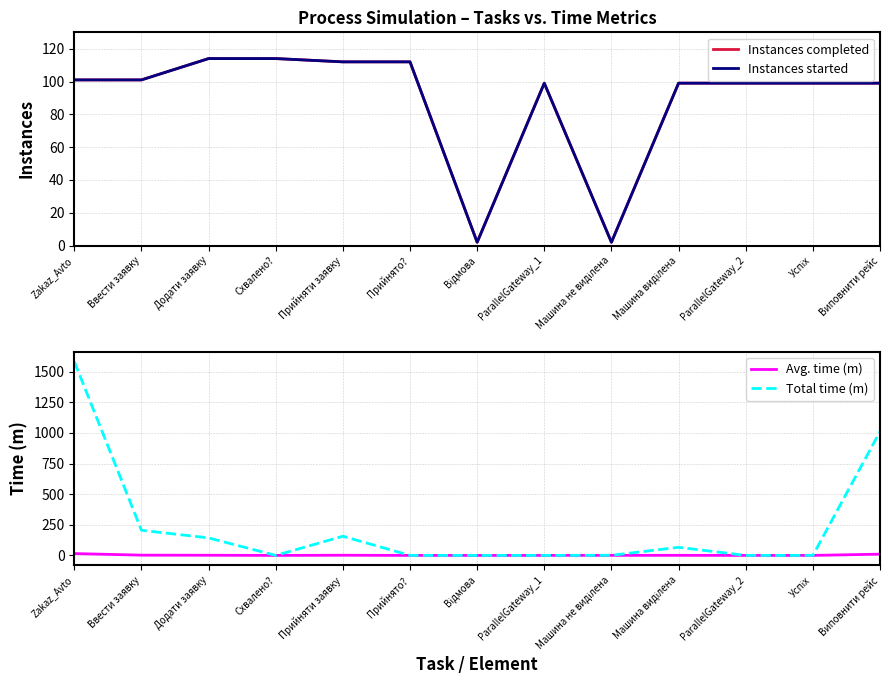

Reading left to right, what are all the values shown in this chart?

Instances completed: Zakaz_Avto=101.0	Ввести заявку=101.0	Додати заявку=114.0	Схвалено?=114.0	Прийняти заявку=112.0	Прийнято?=112.0	Відмова=2.0	ParallelGateway_1=99.0	Машина не виділена=2.0	Машина виділена=99.0	ParallelGateway_2=99.0	Успіх=99.0	Виповнити рейс=99.0
Instances started: Zakaz_Avto=101.0	Ввести заявку=101.0	Додати заявку=114.0	Схвалено?=114.0	Прийняти заявку=112.0	Прийнято?=112.0	Відмова=2.0	ParallelGateway_1=99.0	Машина не виділена=2.0	Машина виділена=99.0	ParallelGateway_2=99.0	Успіх=99.0	Виповнити рейс=99.0
Avg. time (m): Zakaz_Avto=15.0	Ввести заявку=2.0	Додати заявку=1.2	Схвалено?=0.0	Прийняти заявку=1.4	Прийнято?=0.0	Відмова=0.0	ParallelGateway_1=0.0	Машина не виділена=0.4	Машина виділена=0.7	ParallelGateway_2=0.0	Успіх=0.0	Виповнити рейс=10.2
Total time (m): Zakaz_Avto=1581.9	Ввести заявку=205.1	Додати заявку=142.7	Схвалено?=0.0	Прийняти заявку=156.4	Прийнято?=0.0	Відмова=0.0	ParallelGateway_1=0.0	Машина не виділена=0.8	Машина виділена=66.1	ParallelGateway_2=0.0	Успіх=0.0	Виповнити рейс=1010.8